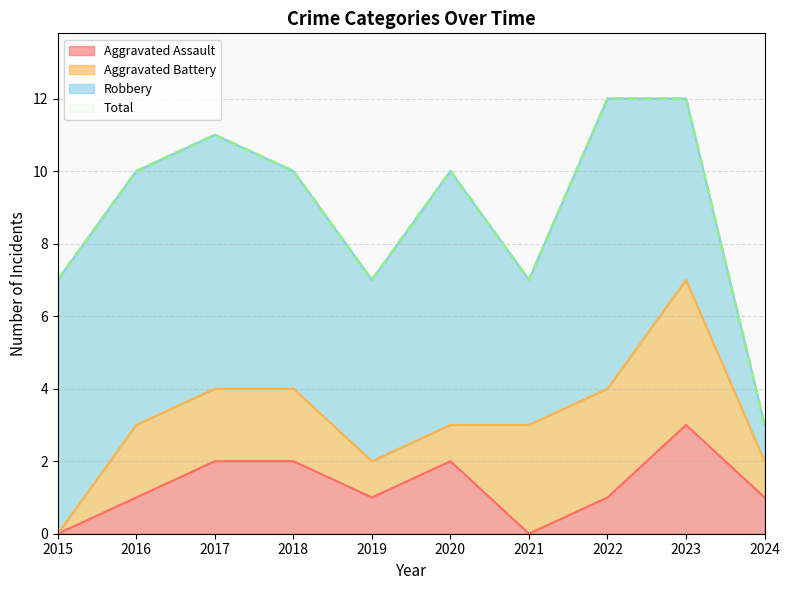

What is the sum of the Aggravated Assault values at 2023 and 2019?

4